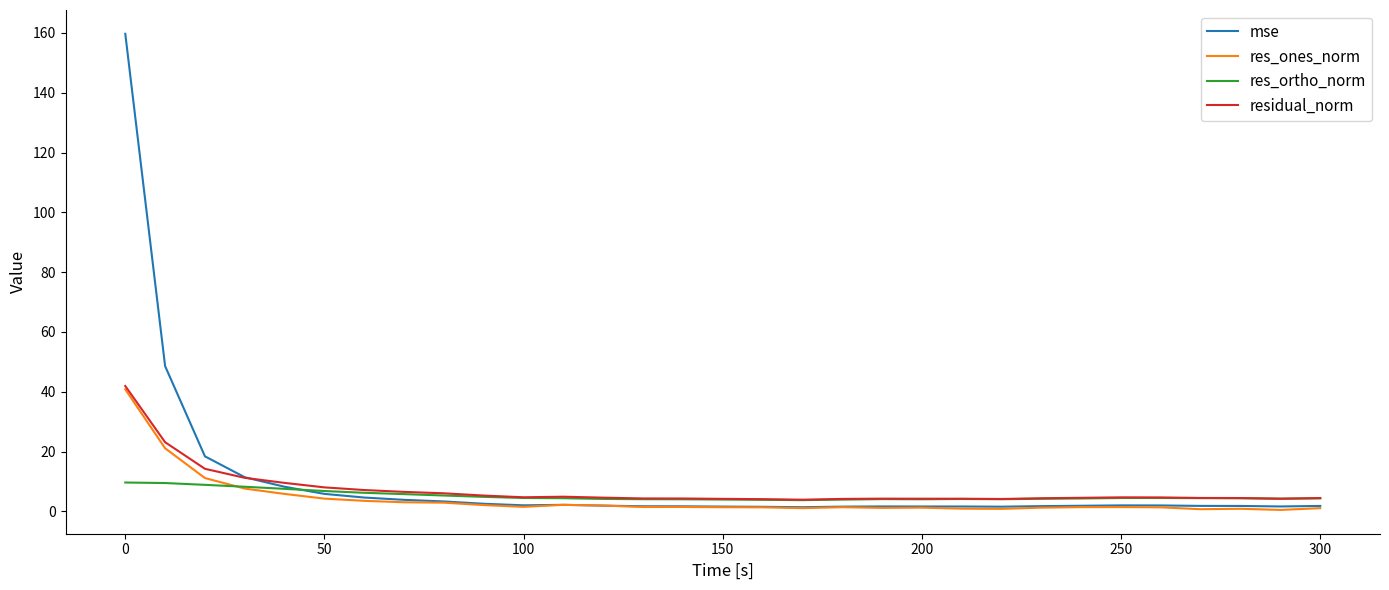

What is the difference between the maximum and minimum values in the residual_norm series?

38.0